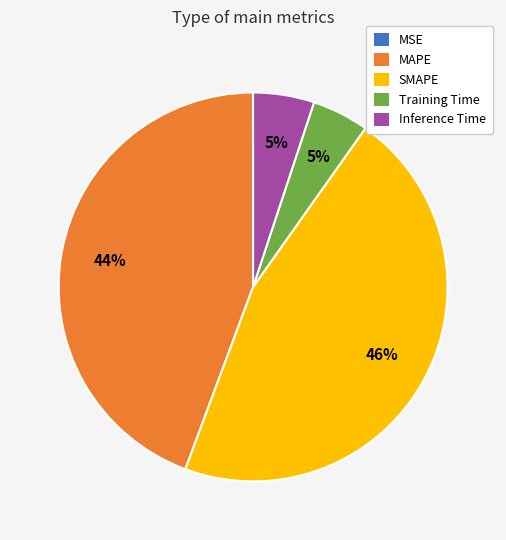

Is it true that SMAPE is 57% of the pie?

False